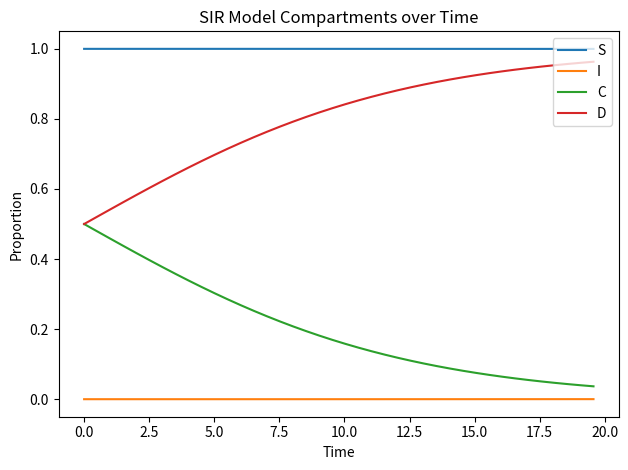

What is the sum of all D values?

31.9